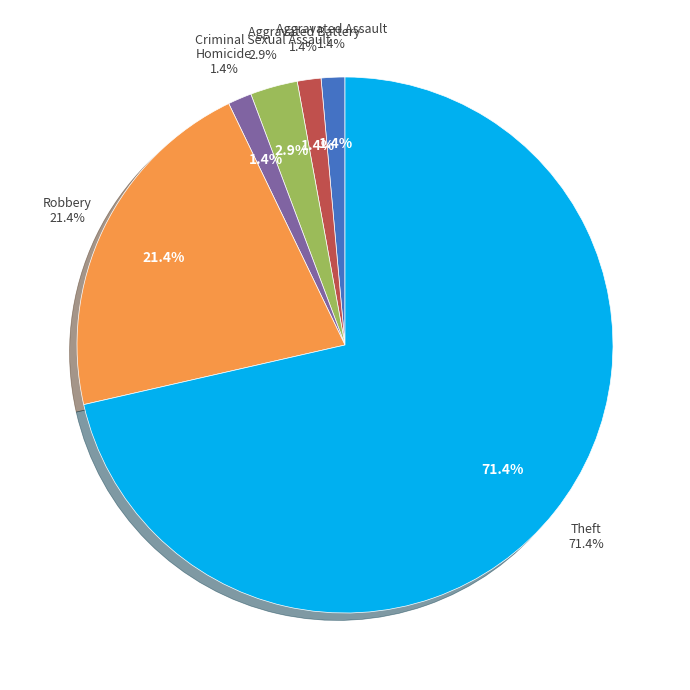

To the nearest percent, what is the difference between the largest and smallest slice percentages?

70%